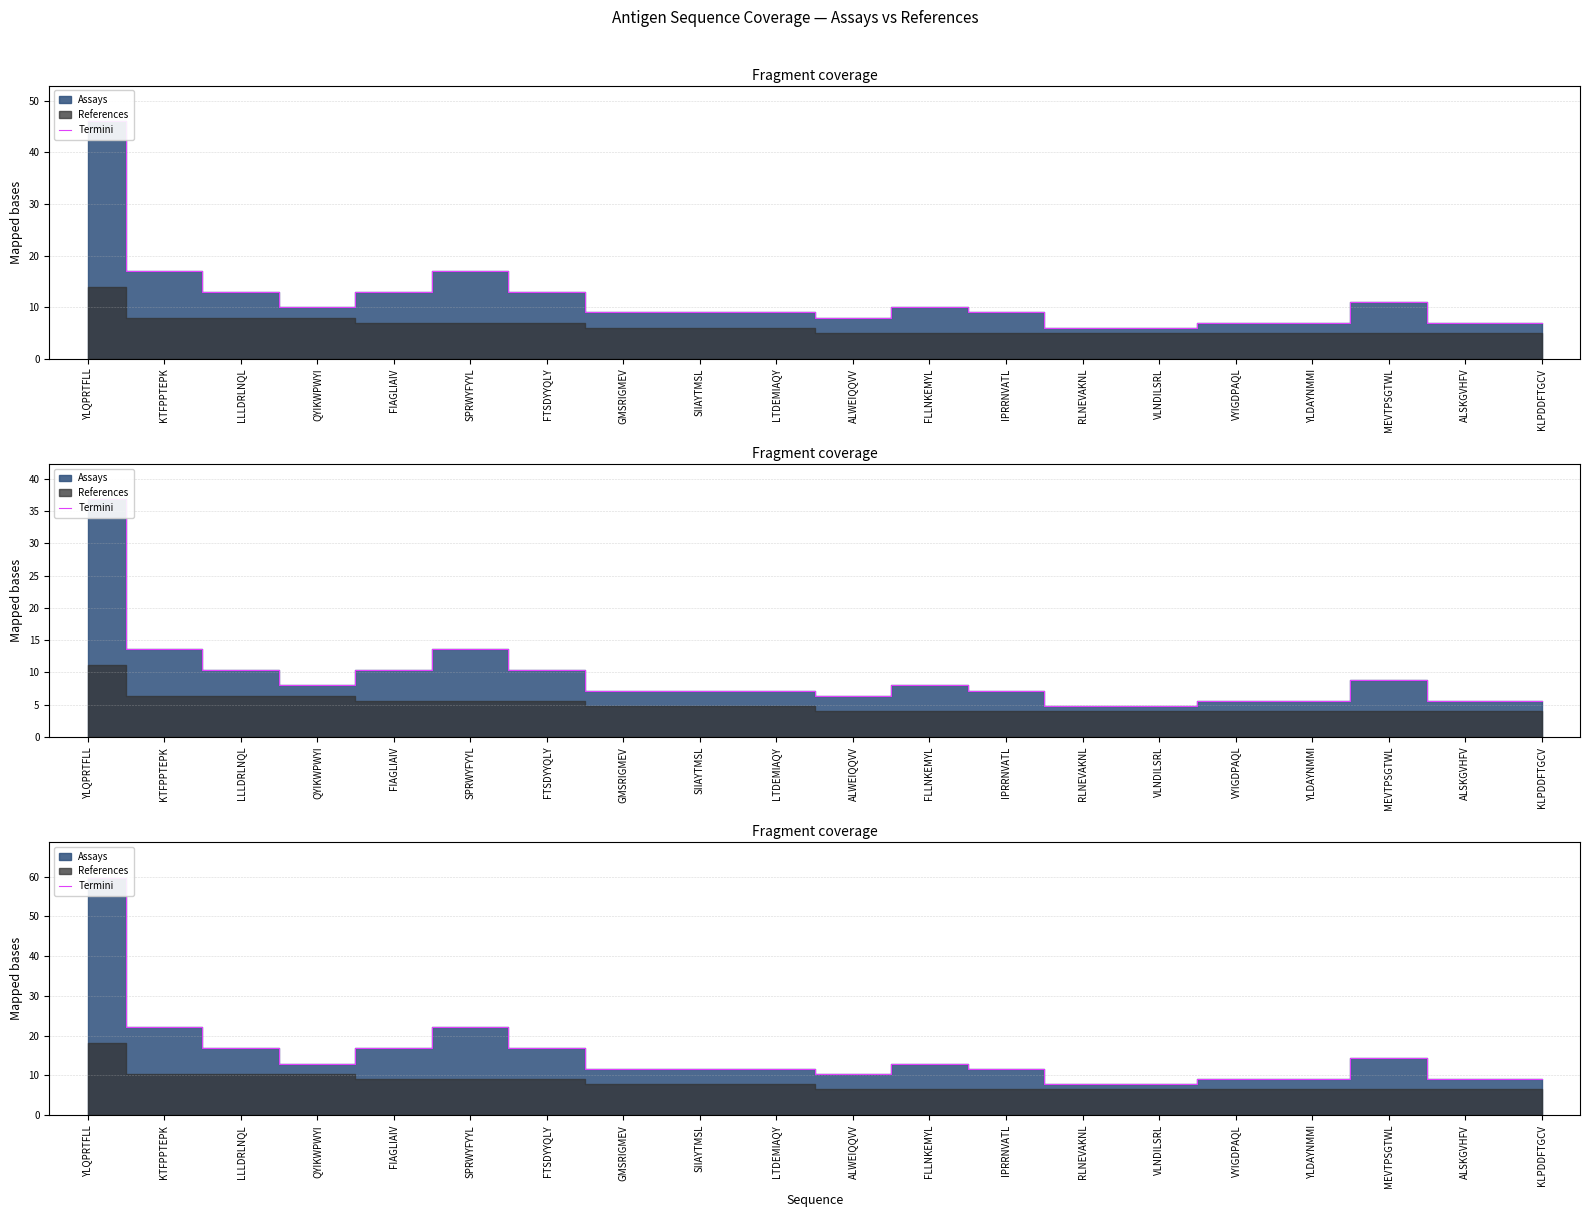

At which category does the data reach its first local valley?

QYIKWPWYI